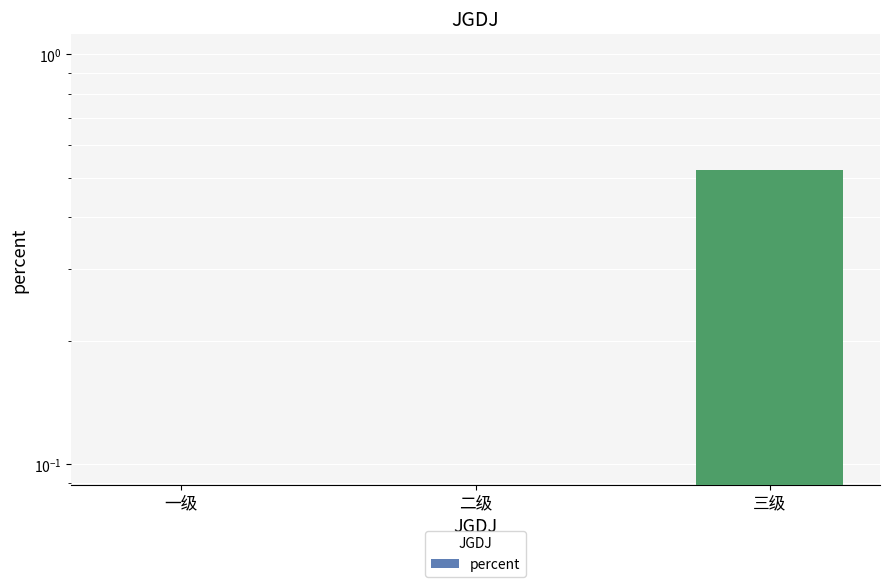

Reading left to right, transcribe all the data shown in this chart.

一级=0.0	二级=0.0	三级=0.5